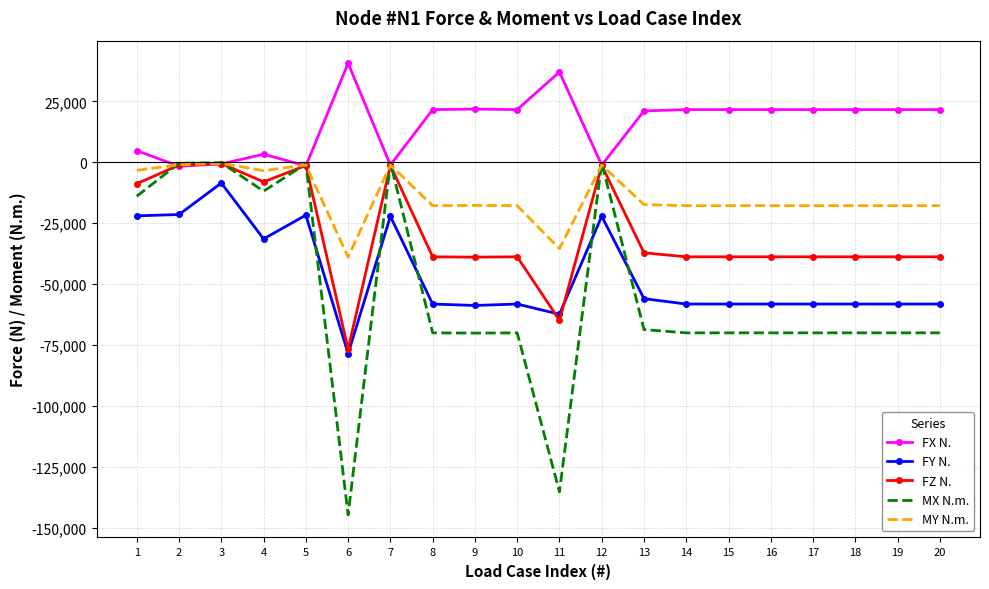

At which category does MY N.m. reach its first local valley?

4